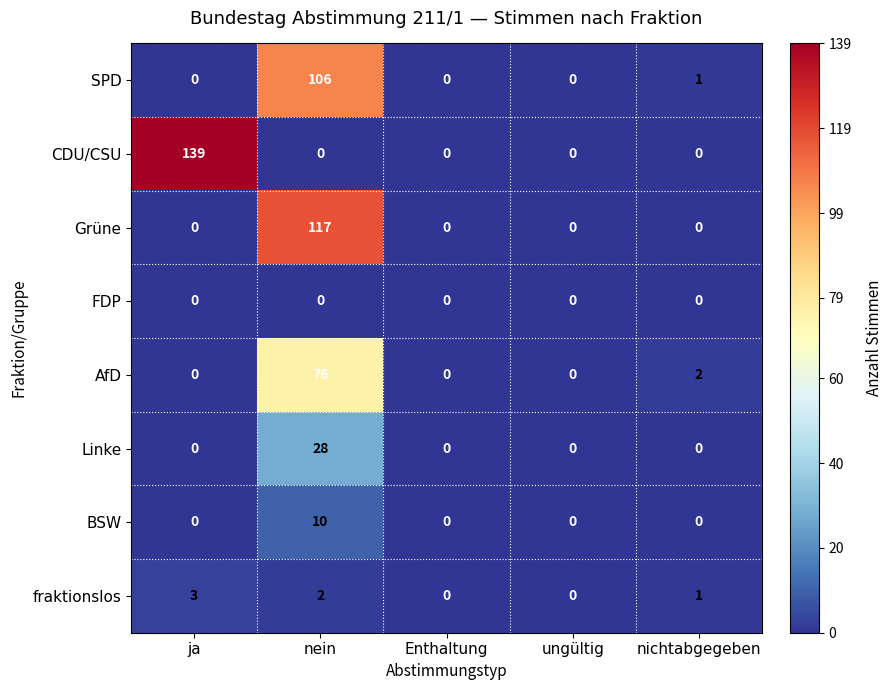

What is the difference between the highest and lowest values at nein?

117